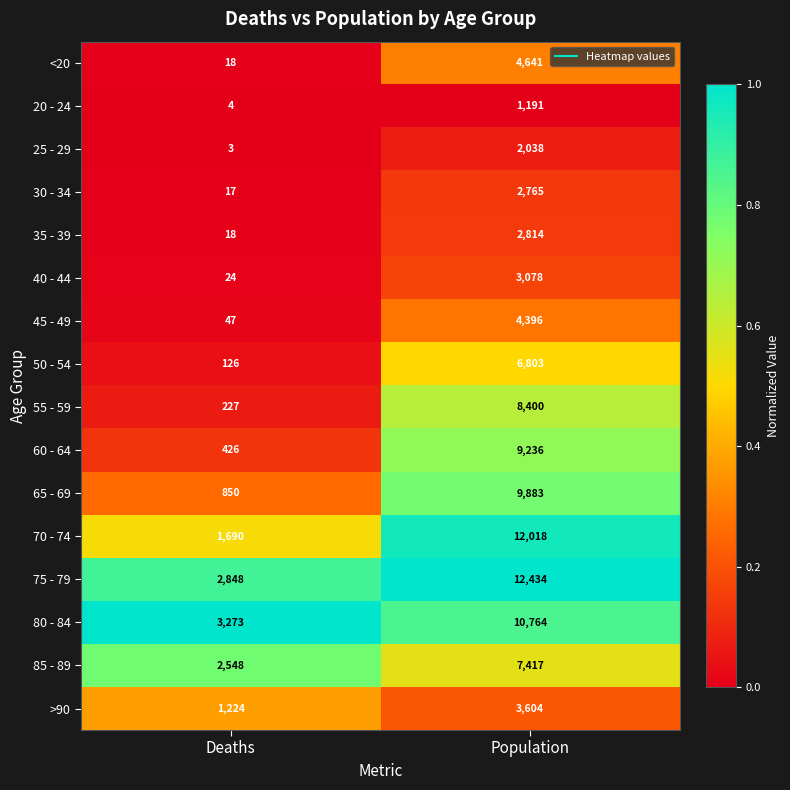

What is the difference between the maximum and minimum values in the 75 - 79 series?

9586